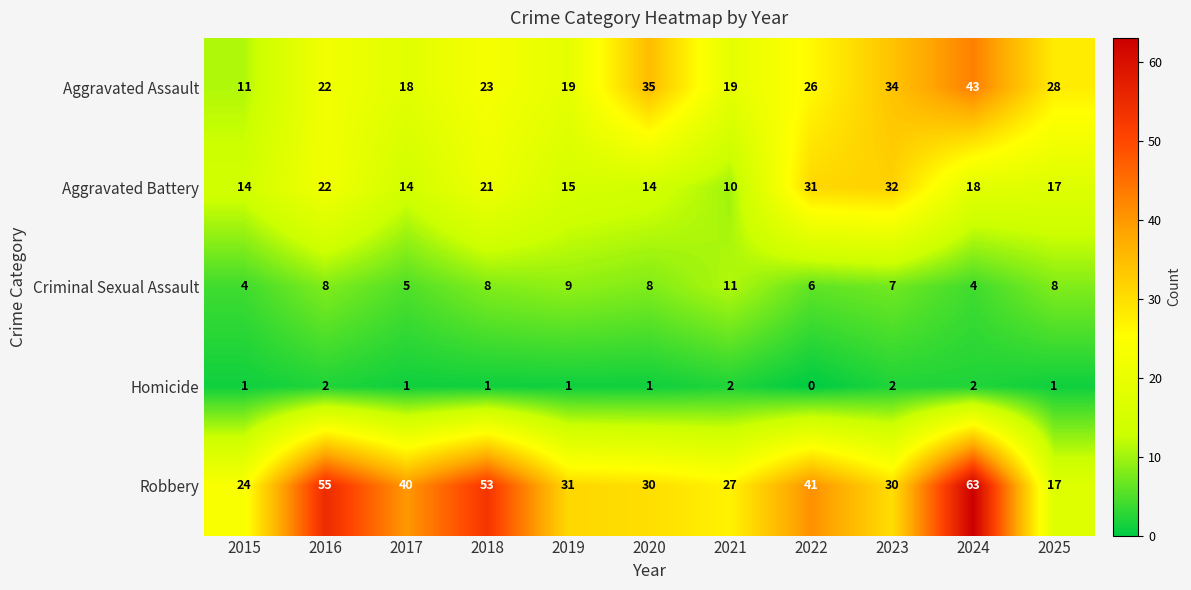

What is the average value of the Aggravated Battery series?

19